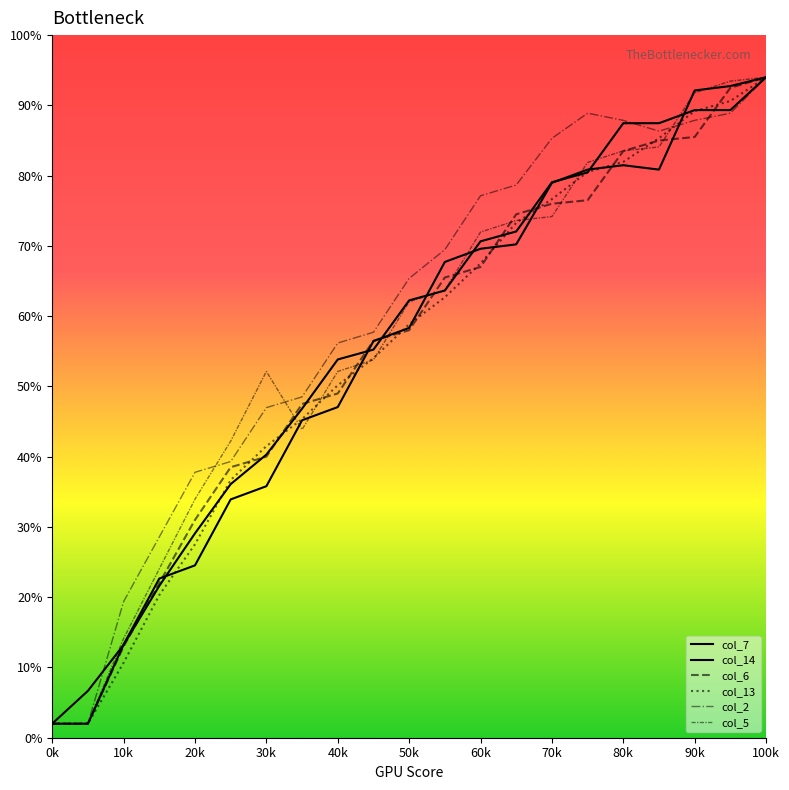

How many times do col_6 and col_2 cross each other?

1